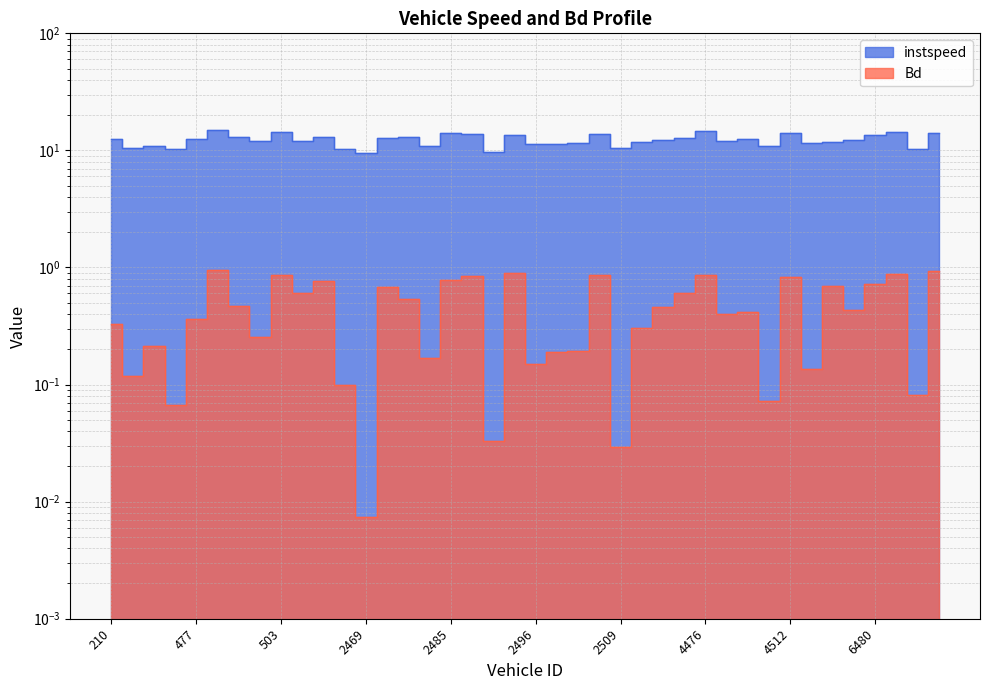

How many data points in instspeed are less than 12?

18